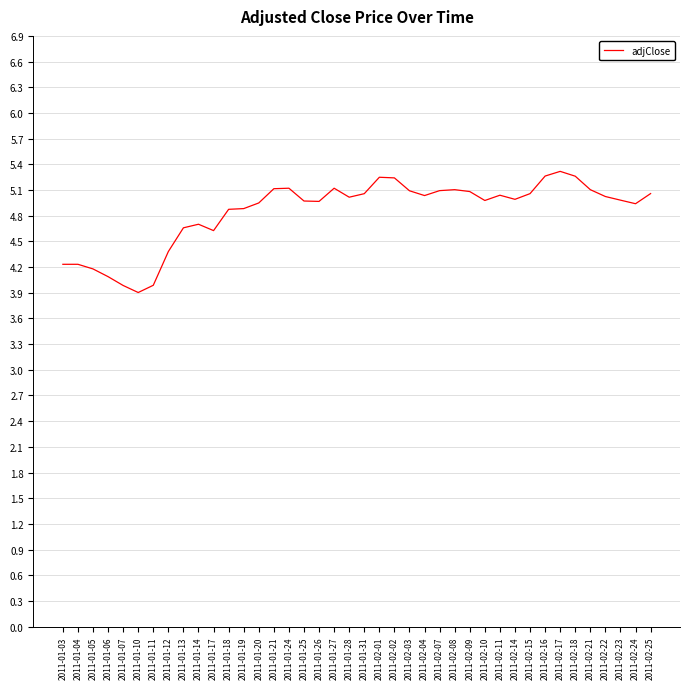

What is the smallest value displayed?

3.9